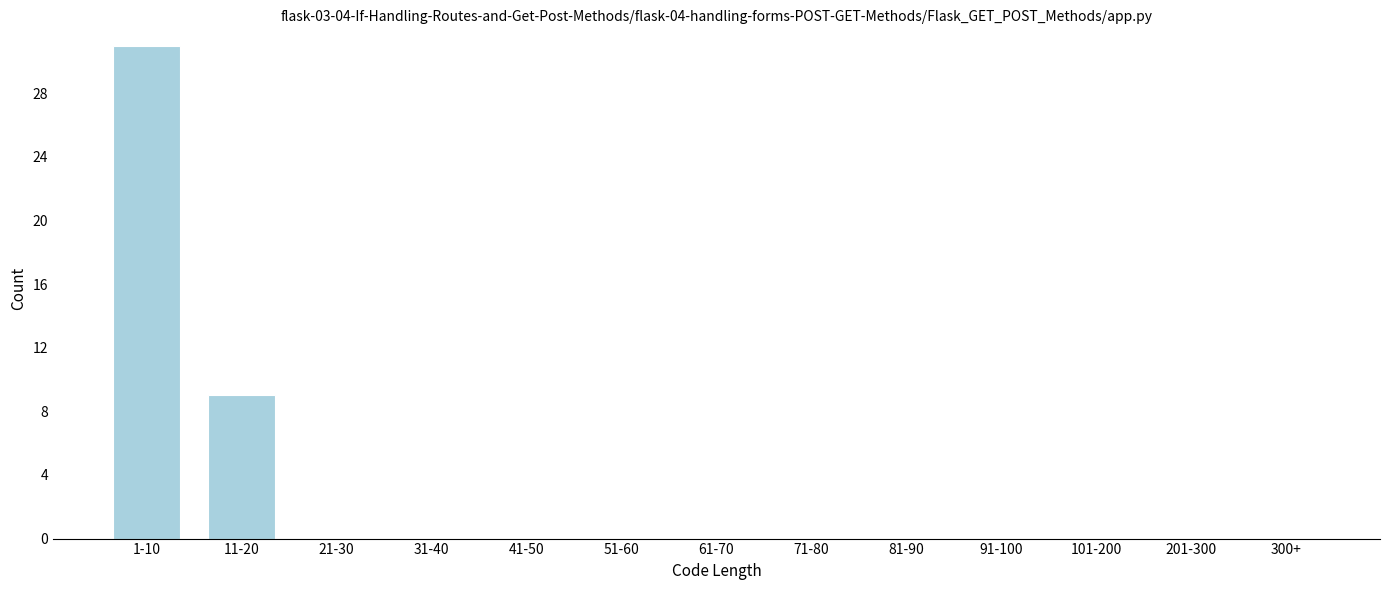

Reading right to left, transcribe all the data shown in this chart.

300+=0	201-300=0	101-200=0	91-100=0	81-90=0	71-80=0	61-70=0	51-60=0	41-50=0	31-40=0	21-30=0	11-20=9	1-10=31